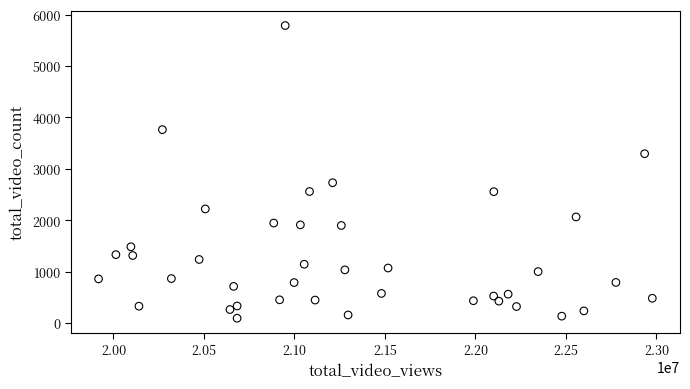

What is the range of Y values (max minus min)?

5689